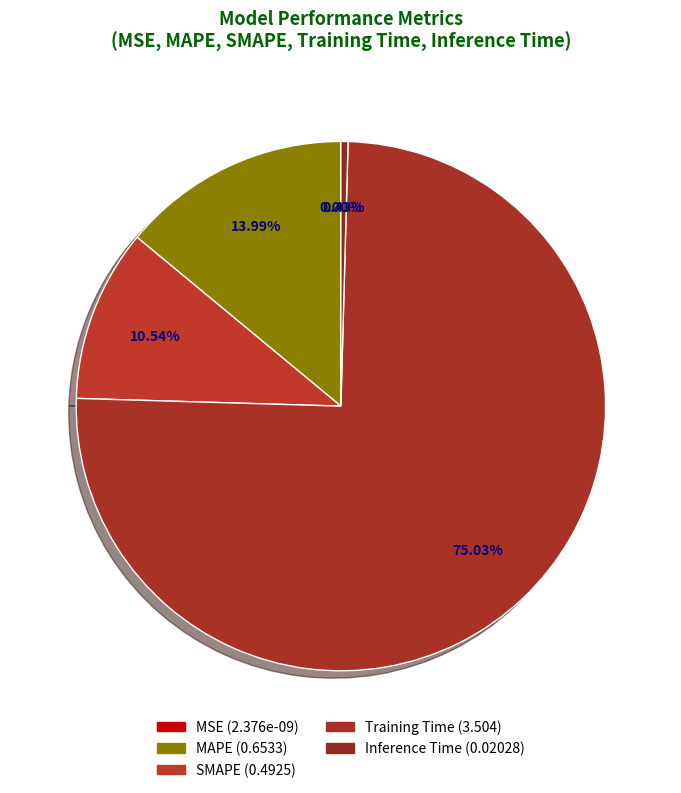

What percentage is the MAPE slice, to the nearest percent?

14%